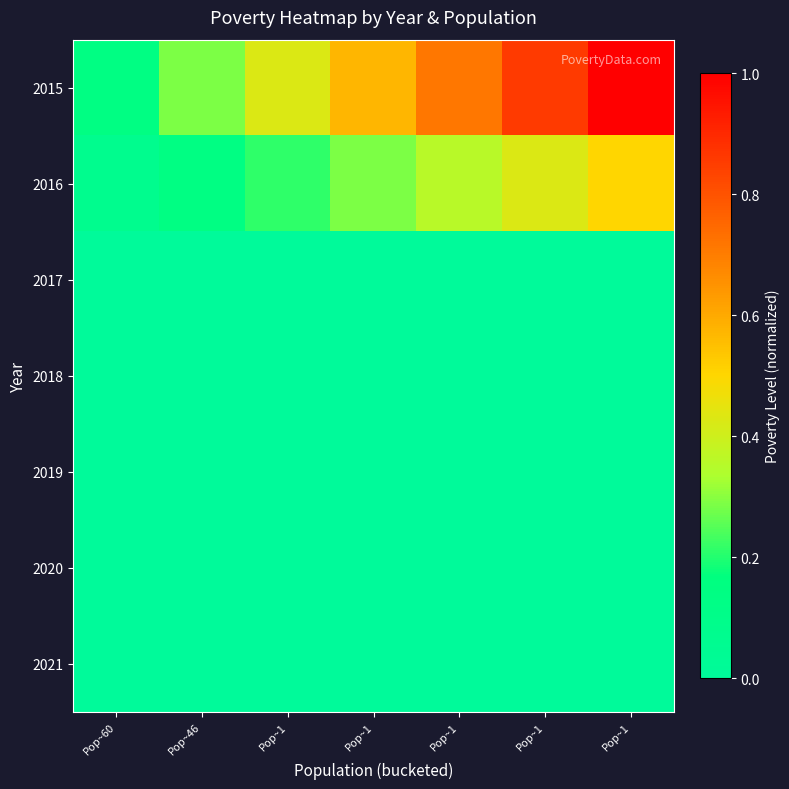

Between Pop~1 and Pop~1, which is larger?

Pop~1